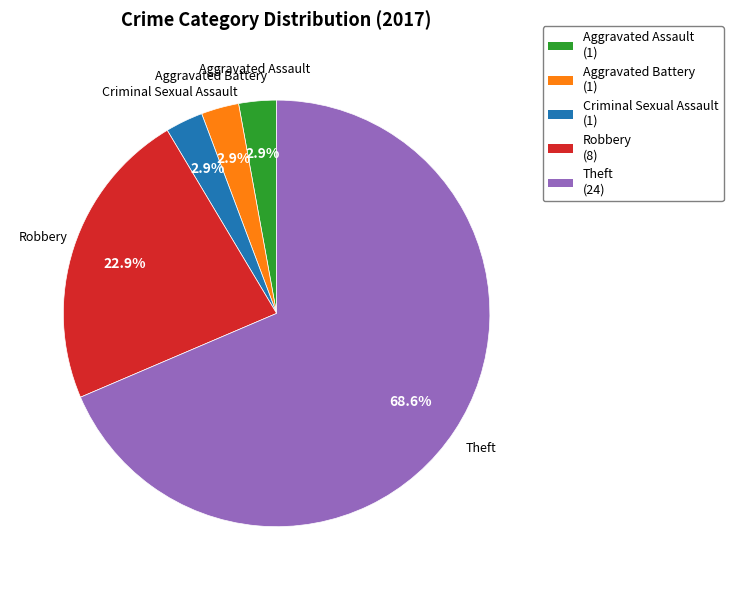

Between Theft and Aggravated Assault, which is larger?

Theft